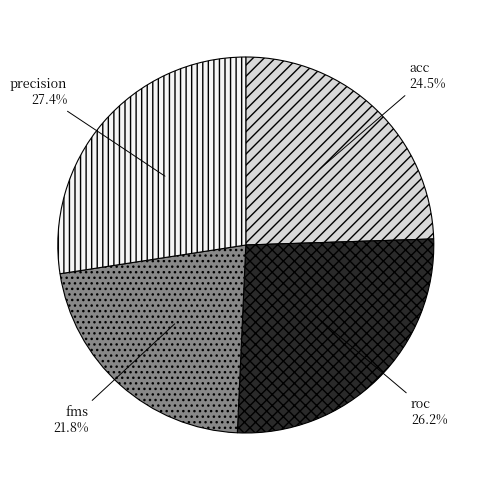

Does any single category account for the majority?

No